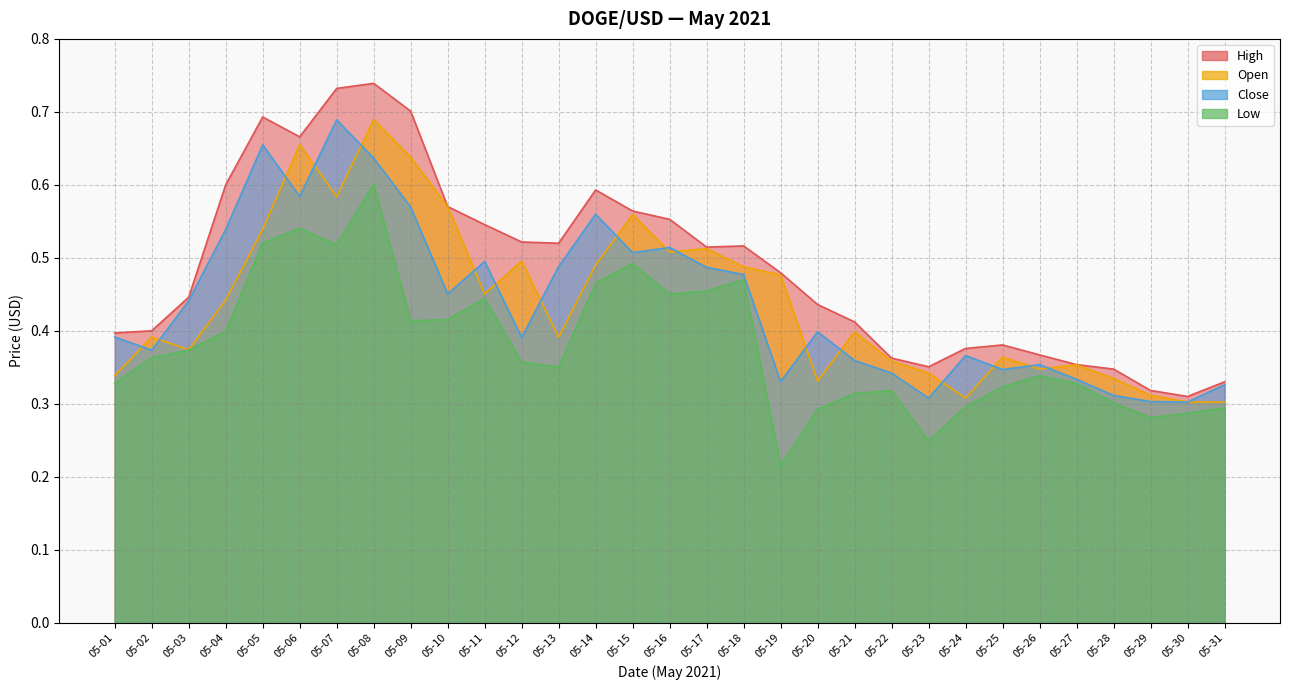

Which series ends up on top after the final intersection of close and open?

close